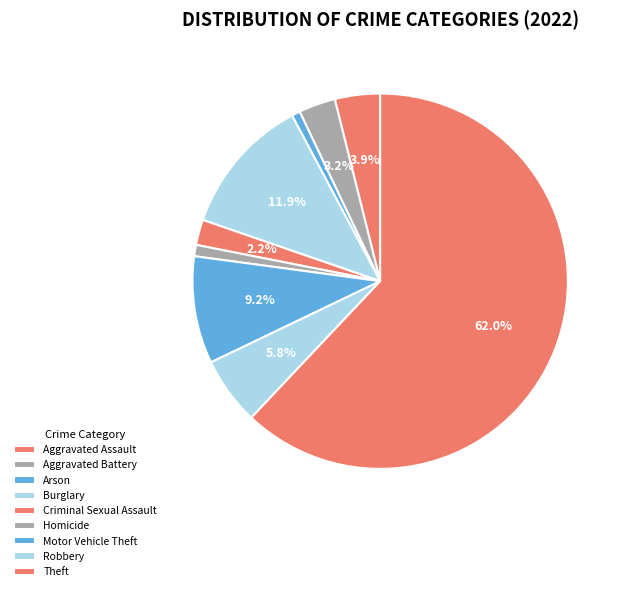

Count the number of slices in the pie.

9